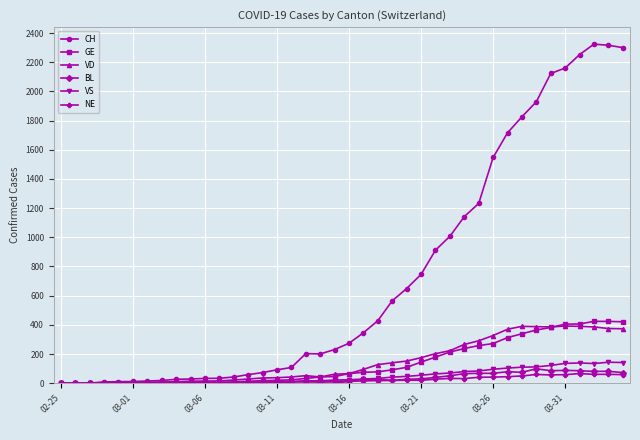

What is the difference between the maximum and minimum values in the GE series?

424